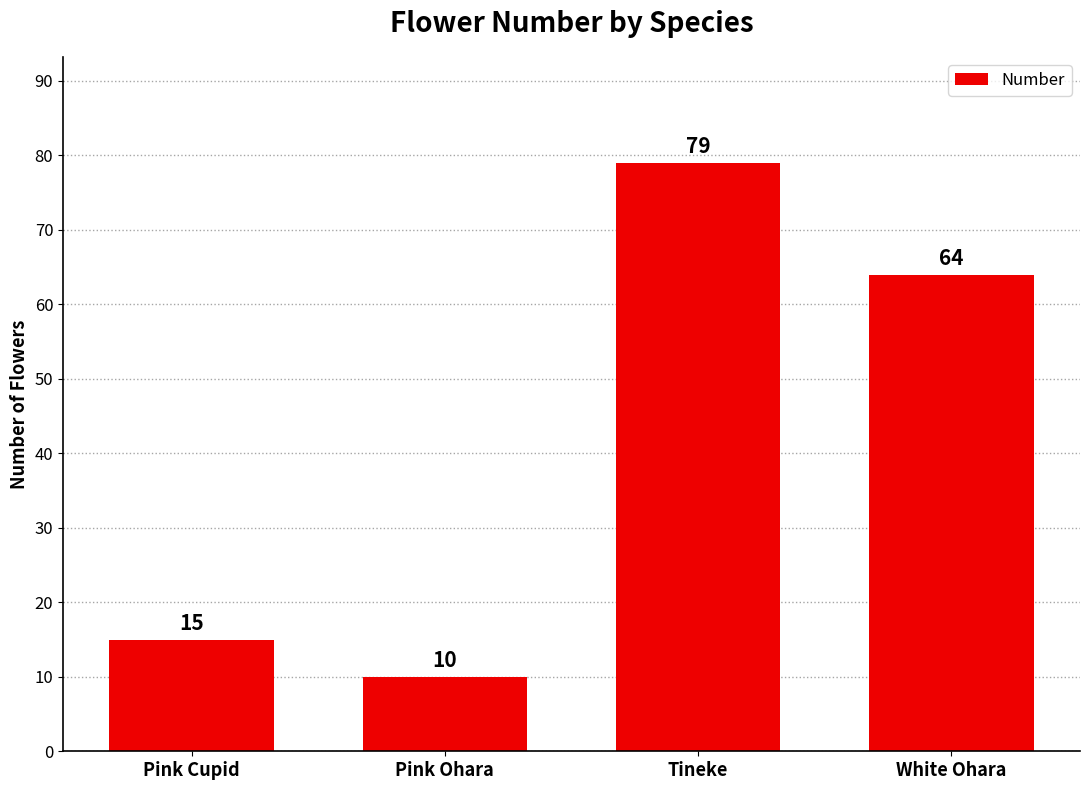

How many data points are less than 64?

2